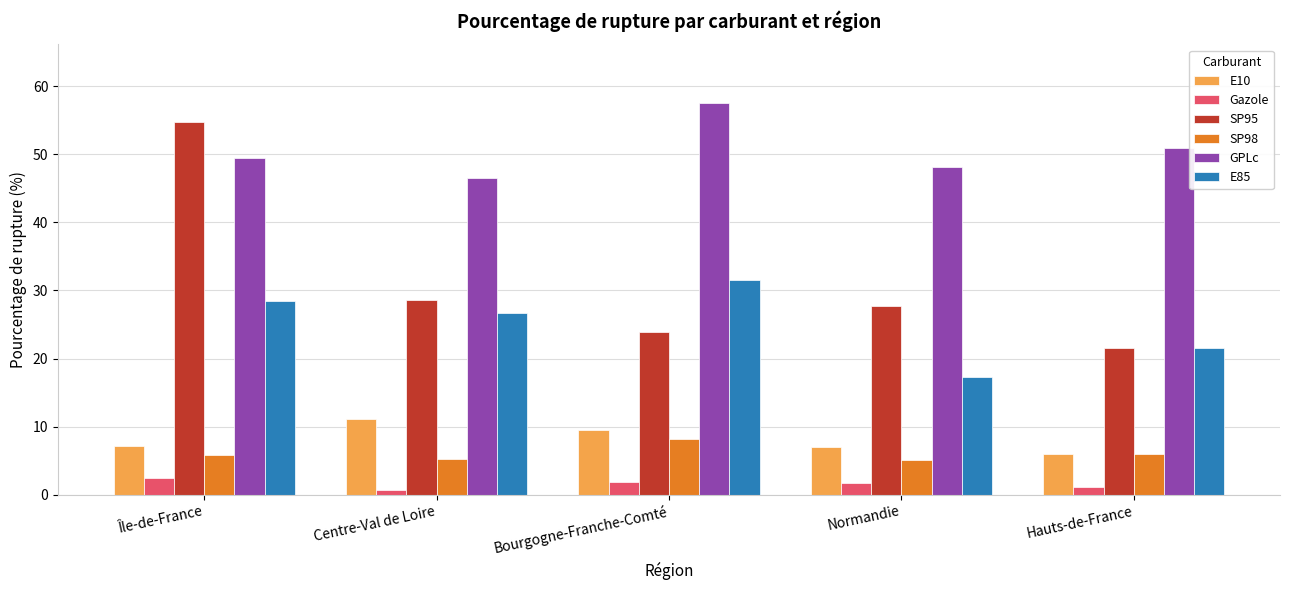

Count the number of data series in this chart.

6